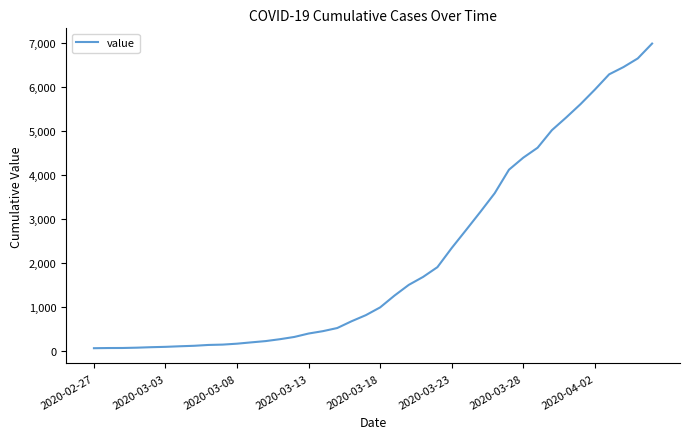

What is the maximum value shown in the chart?

6995